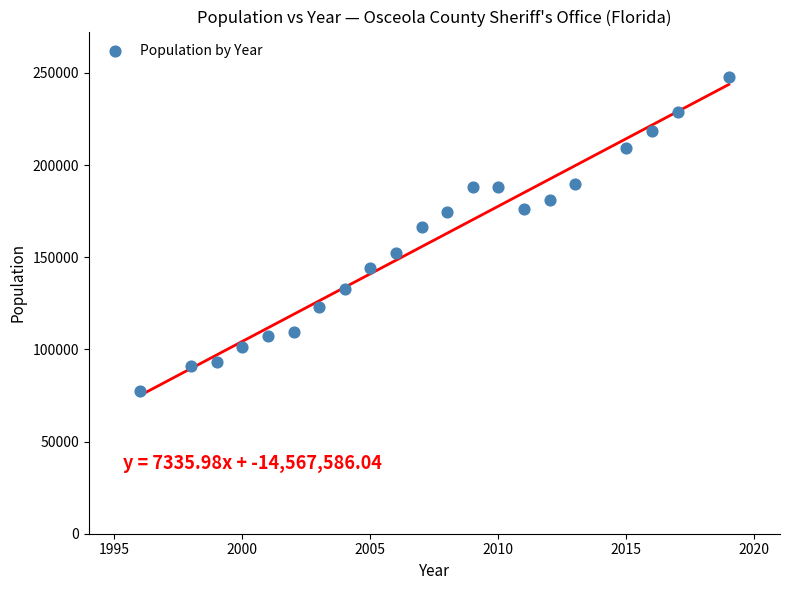

What Y value in the scatter plot is closest to 162511?

166229